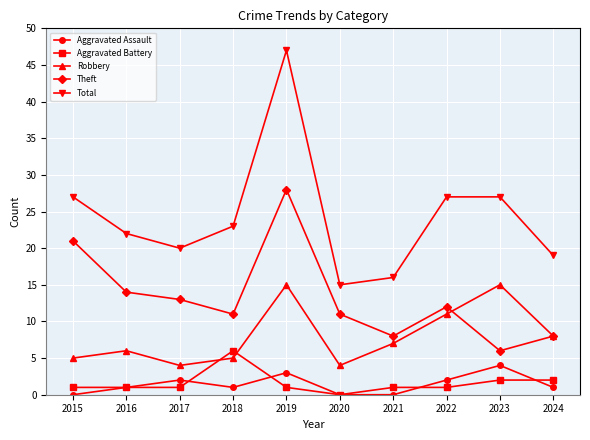

Where does the Theft series first go above 12?

2015